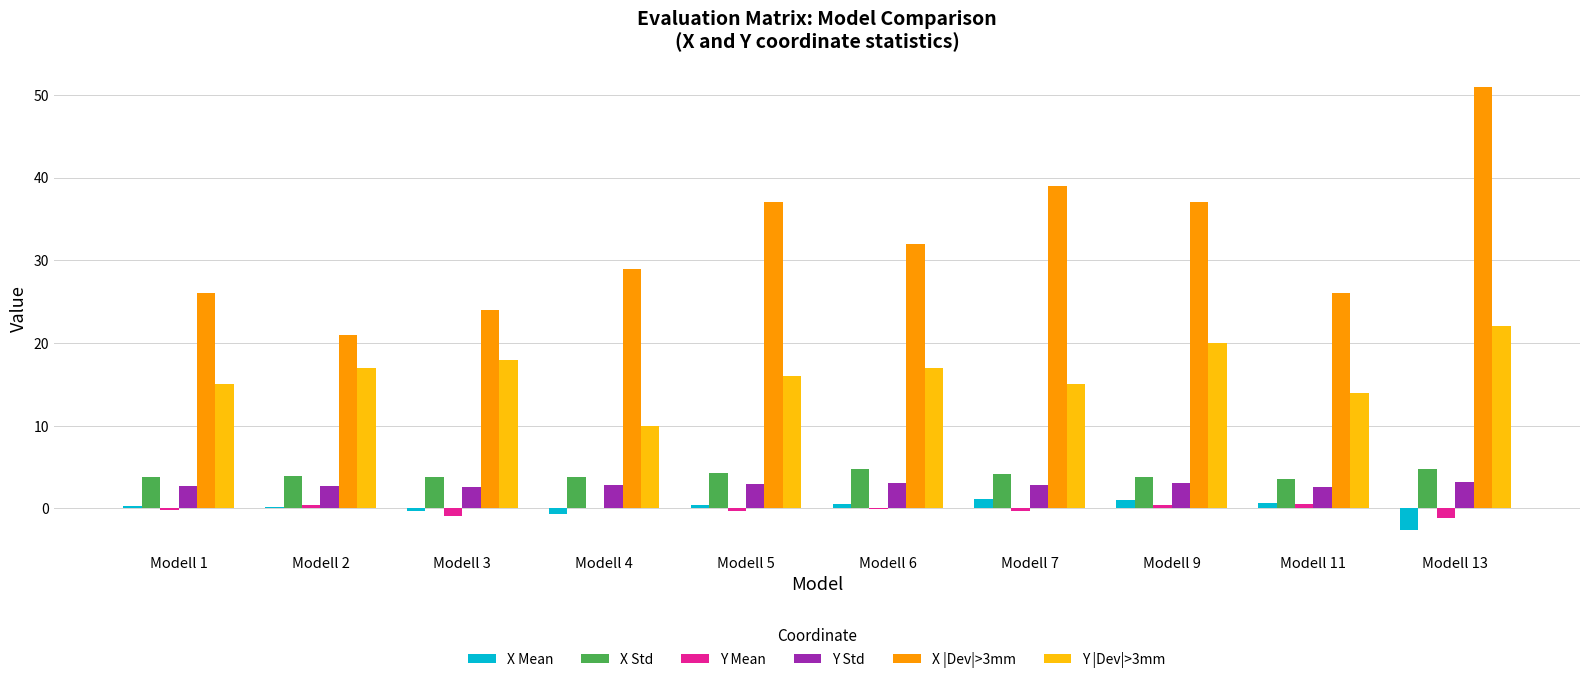

What is the sum of all Y |Dev|>3mm values?

164.0